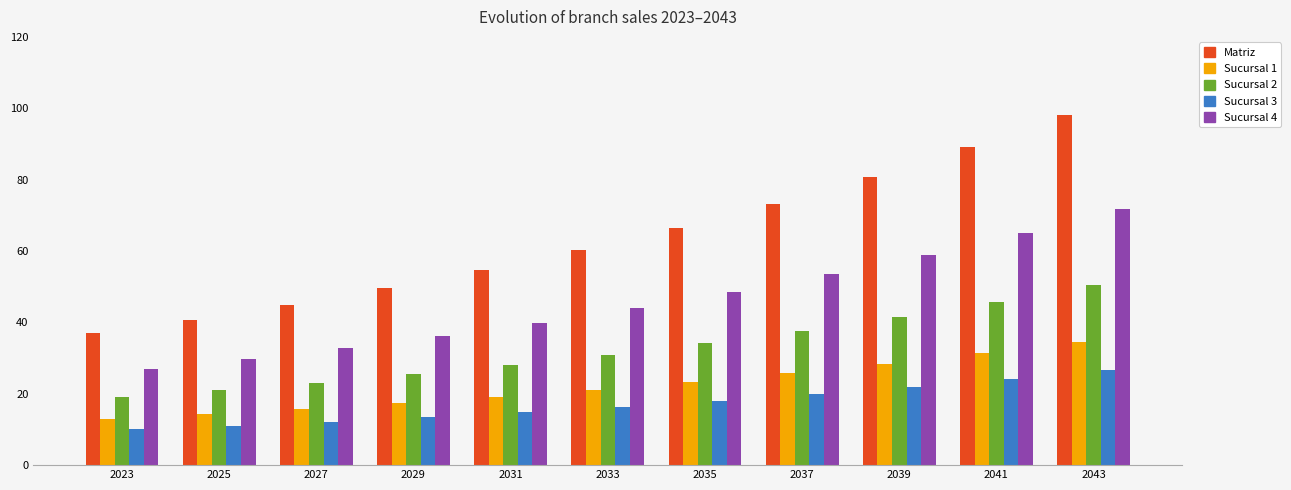

What is the difference between the highest and lowest values at 2031?

39.9